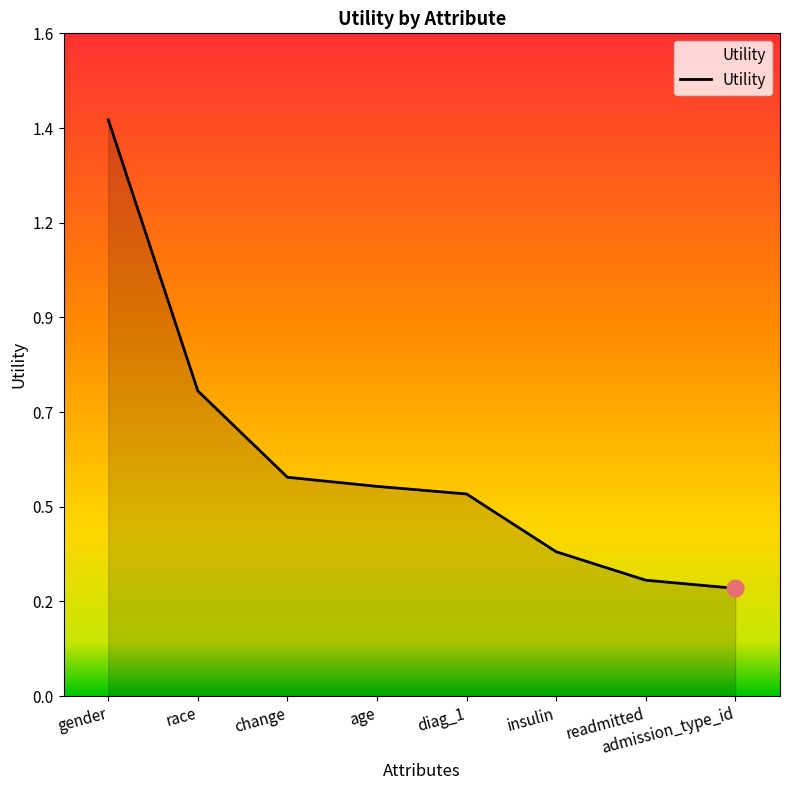

Is it true that the value at gender is 1.4?

True